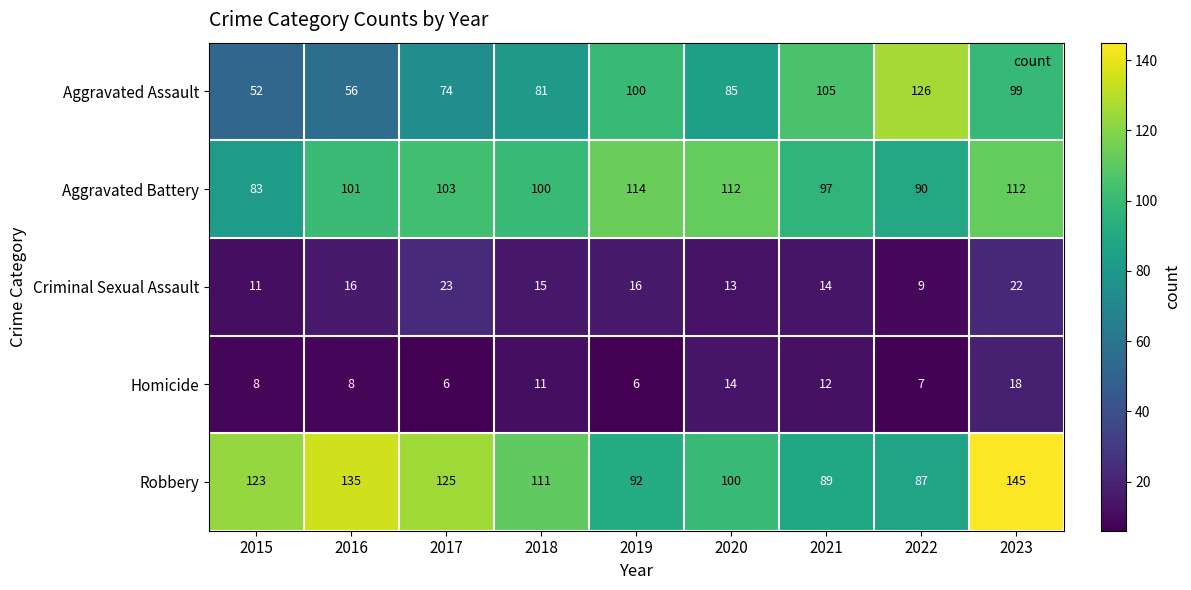

Is it true that Robbery equals 157 at 2019?

False